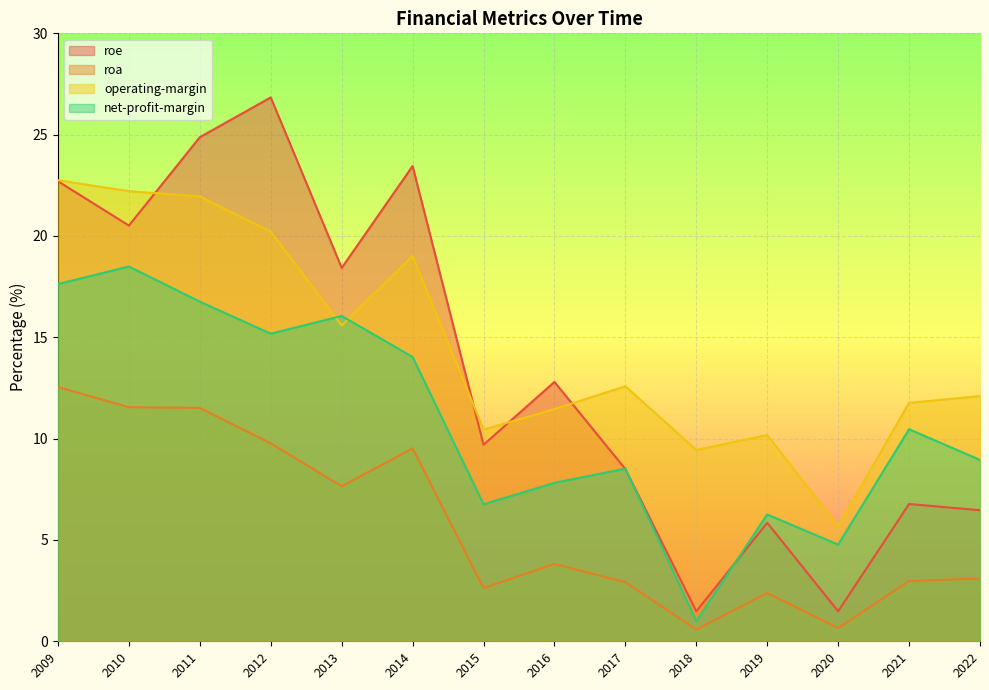

Between 2016 and 2021, which series saw the biggest shift?

roe